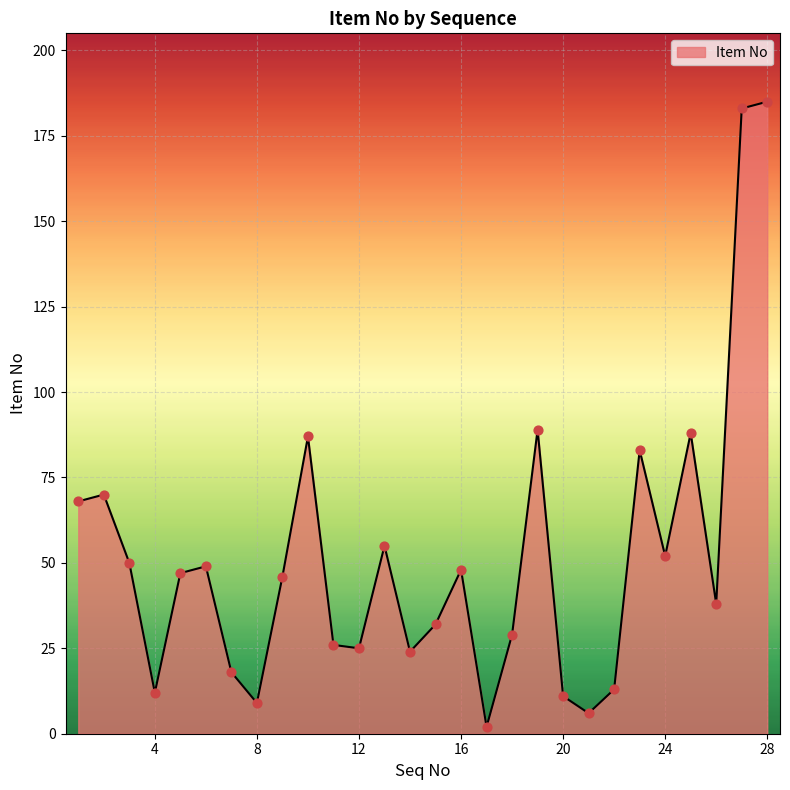

What is the difference between the maximum and minimum values?

183